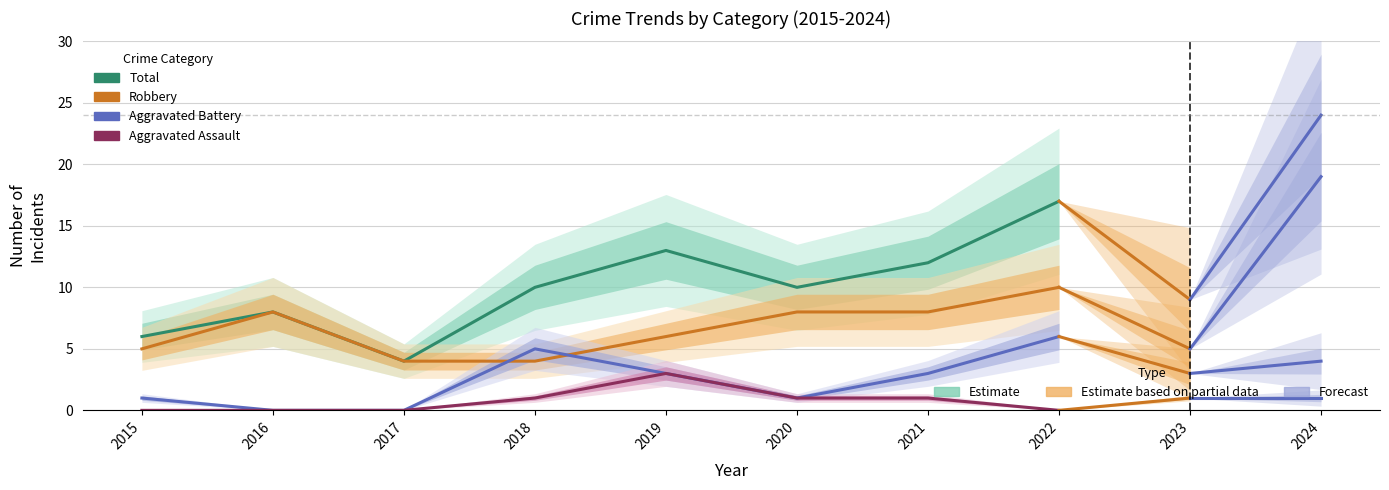

How many interior local valleys does the Aggravated Battery series have?

1